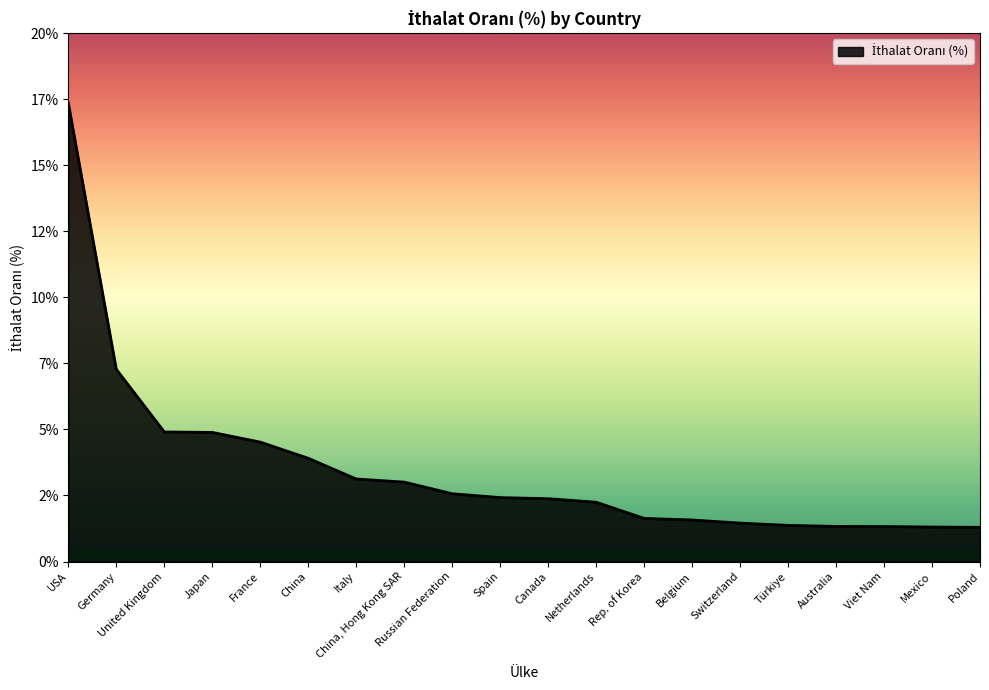

At which category does the chart reach its peak across all series?

USA